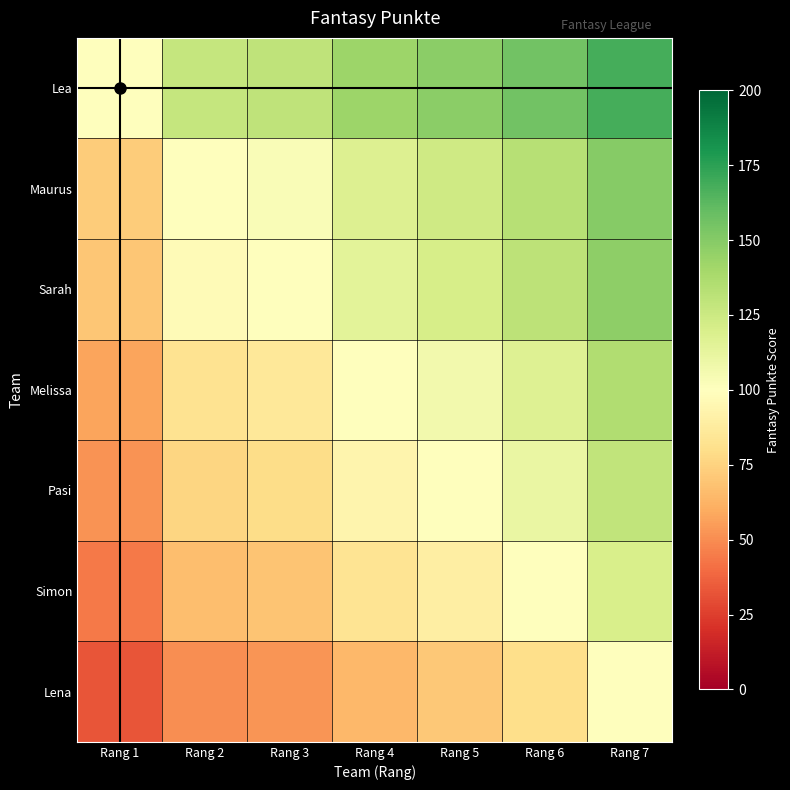

Reading left to right, extract all data points from this chart.

Lea: Rang 1=100.0	Rang 2=127.6	Rang 3=130.3	Rang 4=142.9	Rang 5=148.3	Rang 6=155.8	Rang 7=168.0
Maurus: Rang 1=72.4	Rang 2=100.0	Rang 3=103.0	Rang 4=117.3	Rang 5=123.9	Rang 6=133.3	Rang 7=149.7
Sarah: Rang 1=69.7	Rang 2=97.0	Rang 3=100.0	Rang 4=114.4	Rang 5=121.1	Rang 6=130.7	Rang 7=147.4
Melissa: Rang 1=57.1	Rang 2=82.7	Rang 3=85.6	Rang 4=100.0	Rang 5=106.8	Rang 6=117.0	Rang 7=135.4
Pasi: Rang 1=51.7	Rang 2=76.1	Rang 3=78.9	Rang 4=93.2	Rang 5=100.0	Rang 6=110.3	Rang 7=129.3
Simon: Rang 1=44.2	Rang 2=66.7	Rang 3=69.3	Rang 4=83.0	Rang 5=89.7	Rang 6=100.0	Rang 7=119.6
Lena: Rang 1=32.0	Rang 2=50.3	Rang 3=52.6	Rang 4=64.6	Rang 5=70.7	Rang 6=80.4	Rang 7=100.0